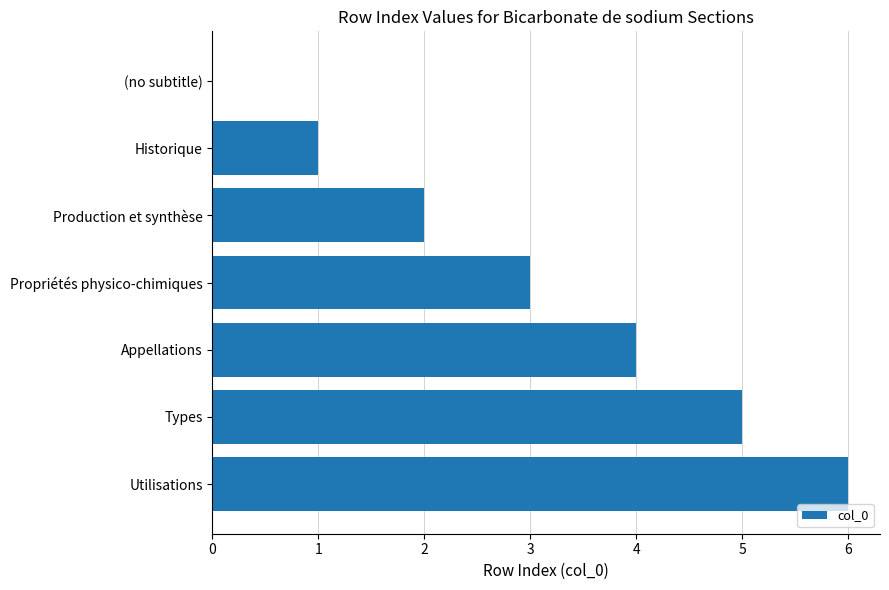

At which category does the chart reach its peak across all series?

Utilisations